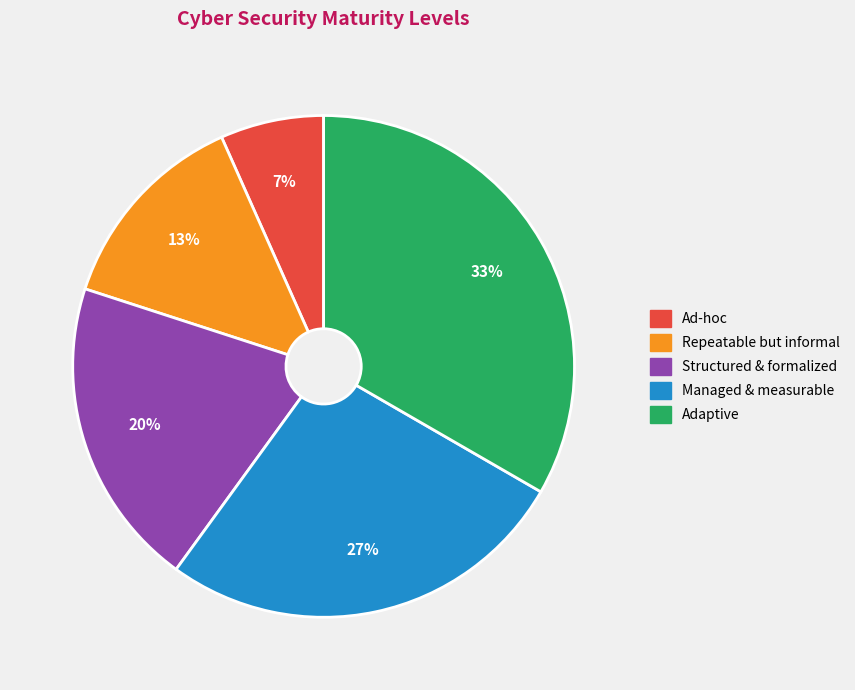

Is it true that Adaptive is 28% of the pie?

False